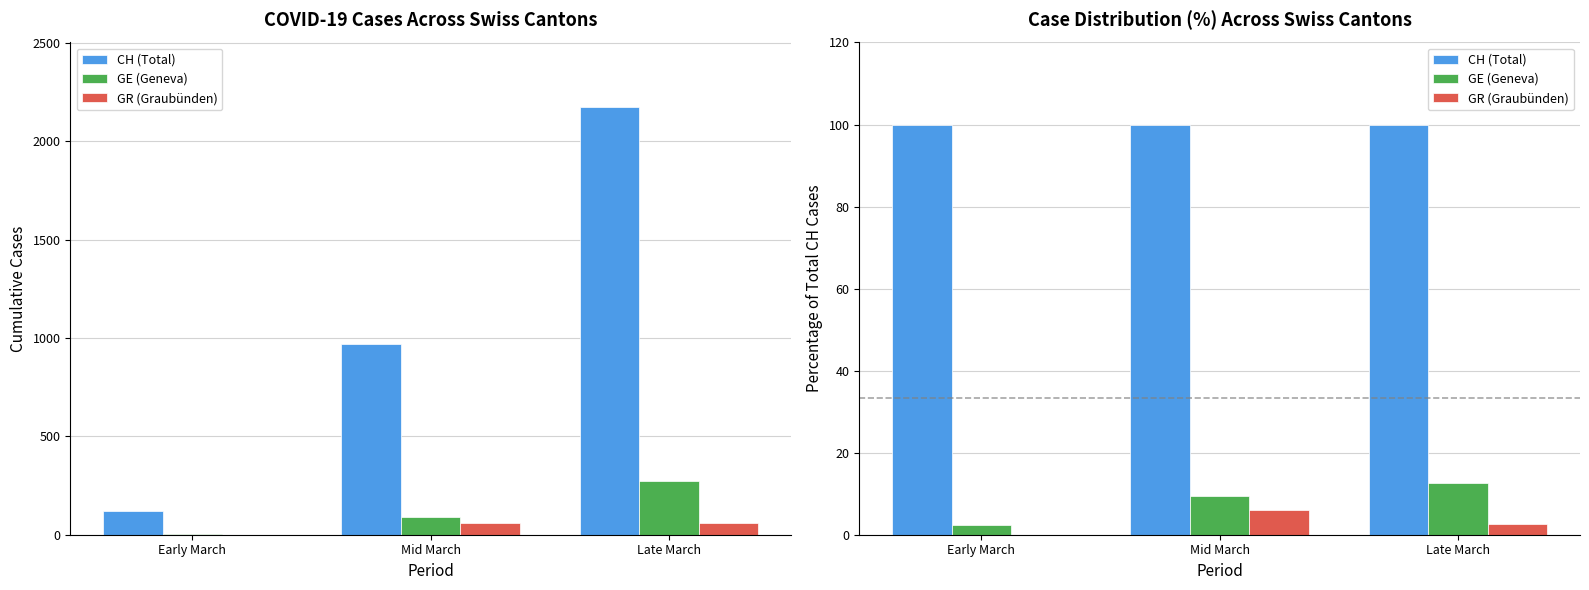

How many series are shown in this chart?

3